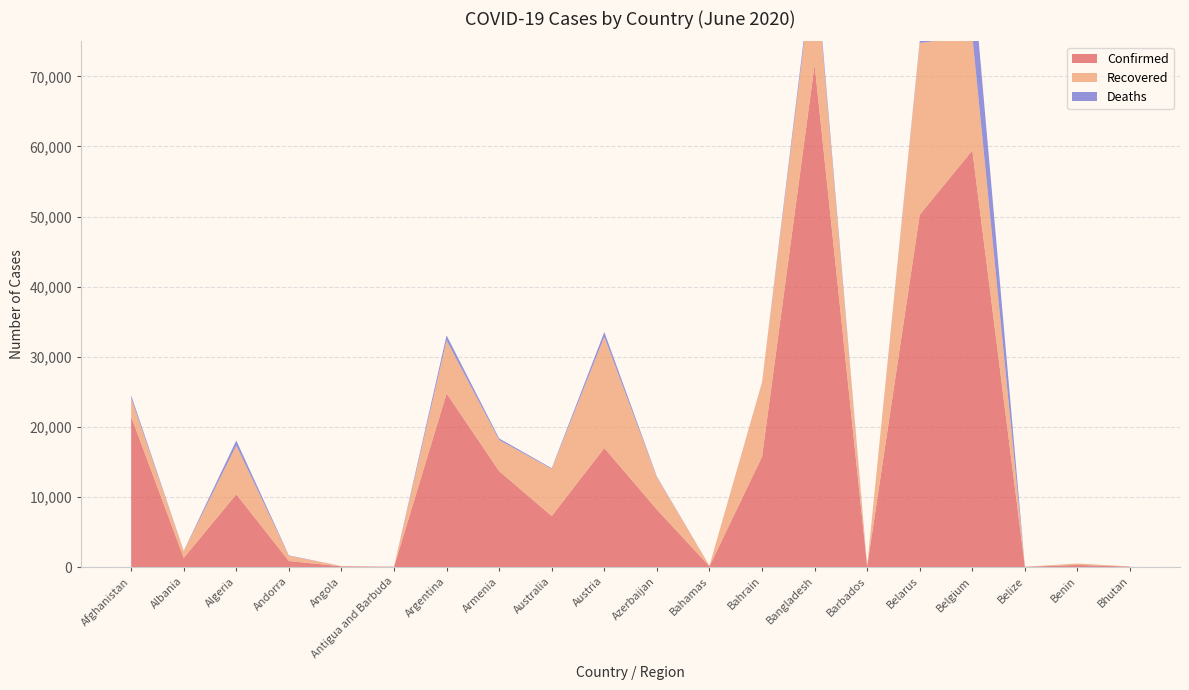

Reading left to right, list all the values displayed in this chart.

Confirmed: Afghanistan=21459	Albania=1299	Algeria=10382	Andorra=852	Angola=96	Antigua and Barbuda=26	Argentina=24761	Armenia=13675	Australia=7270	Austria=16979	Azerbaijan=8191	Bahamas=103	Bahrain=15731	Bangladesh=71675	Barbados=92	Belarus=50265	Belgium=59437	Belize=20	Benin=305	Bhutan=59
Recovered: Afghanistan=2651	Albania=960	Algeria=6951	Andorra=757	Angola=38	Antigua and Barbuda=20	Argentina=7568	Armenia=4451	Australia=6726	Austria=15875	Azerbaijan=4606	Bahamas=64	Bahrain=10606	Bangladesh=15337	Barbados=81	Belarus=24506	Belgium=16324	Belize=16	Benin=188	Bhutan=17
Deaths: Afghanistan=384	Albania=34	Algeria=724	Andorra=51	Angola=4	Antigua and Barbuda=3	Argentina=717	Armenia=217	Australia=102	Austria=672	Azerbaijan=98	Bahamas=11	Bahrain=29	Bangladesh=975	Barbados=7	Belarus=282	Belgium=9619	Belize=2	Benin=4	Bhutan=0